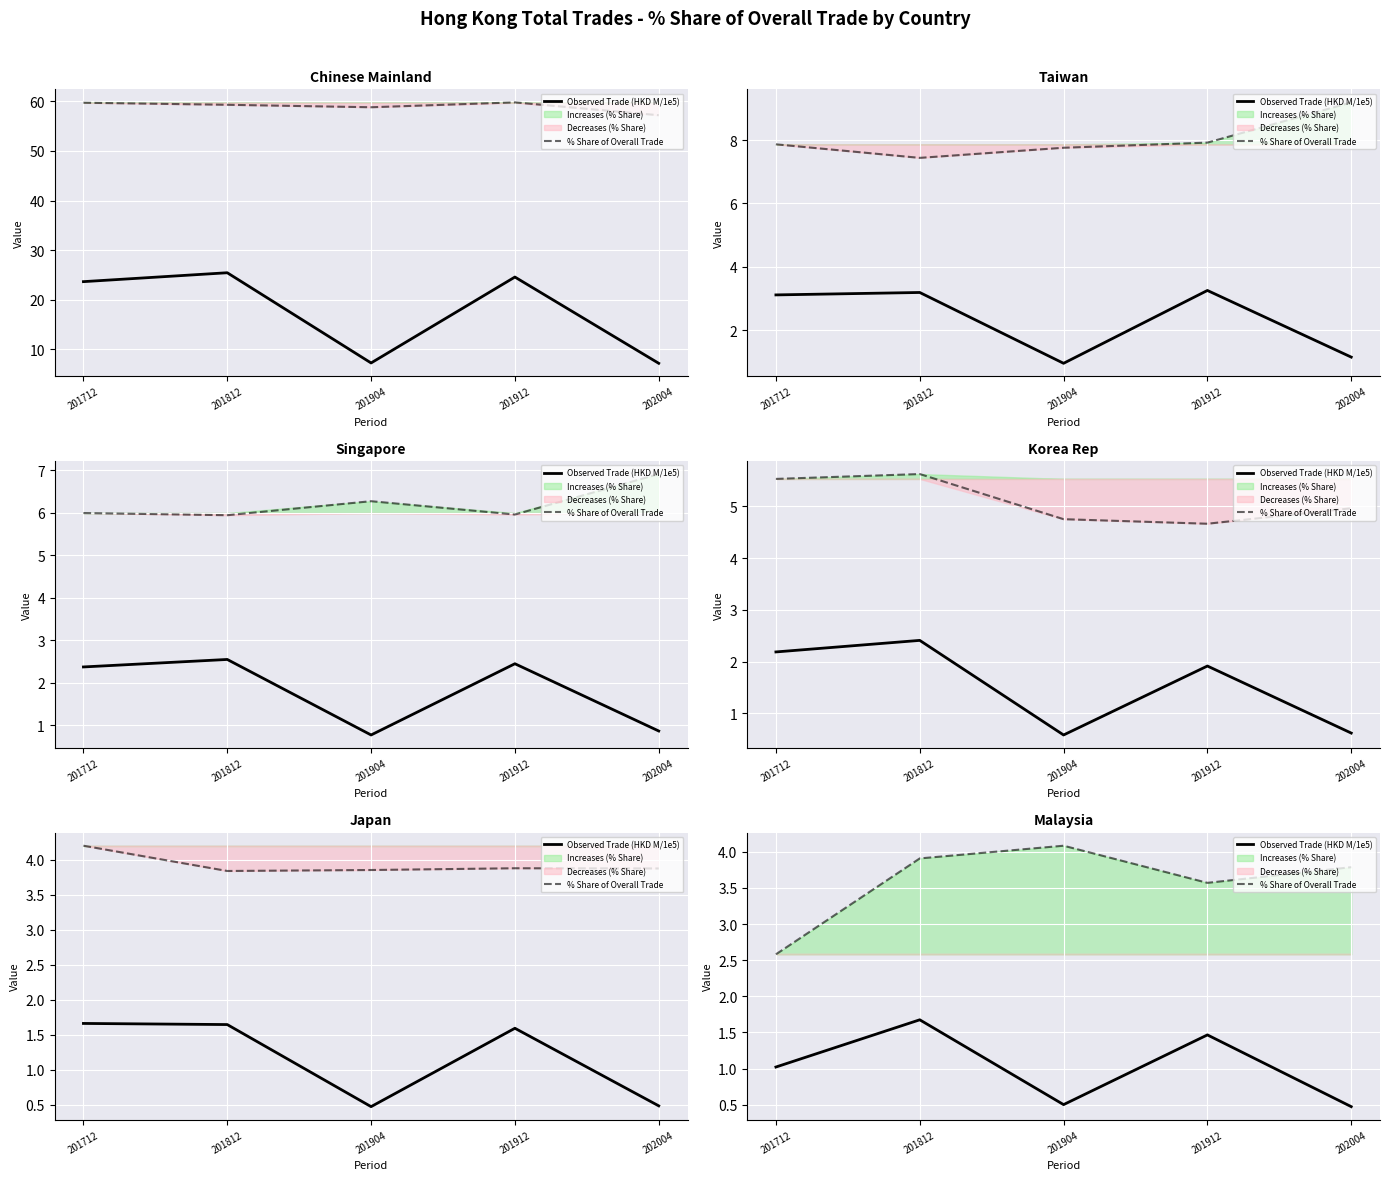

Reading left to right, extract all data points from this chart.

Observed Trade (HKD M/1e5): 201712=1.0	201812=1.7	201904=0.5	201912=1.5	202004=0.5
% Share of Overall Trade: 201712=2.6	201812=3.9	201904=4.1	201912=3.6	202004=3.8